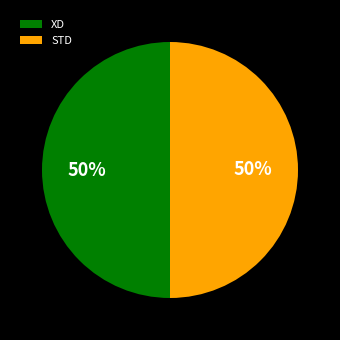

To the nearest percent, what is the combined percentage of STD and XD?

100%